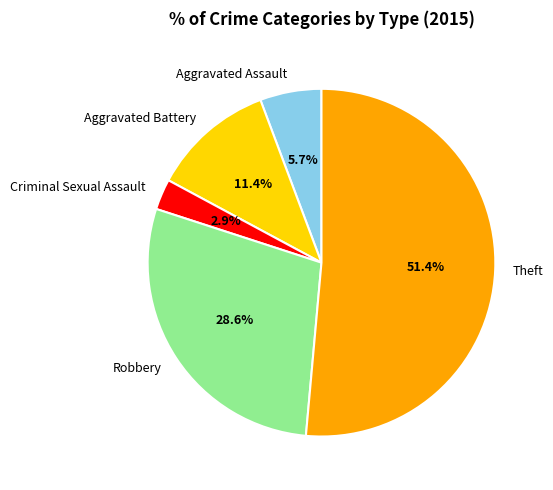

Which has a higher value, Robbery or Theft?

Theft